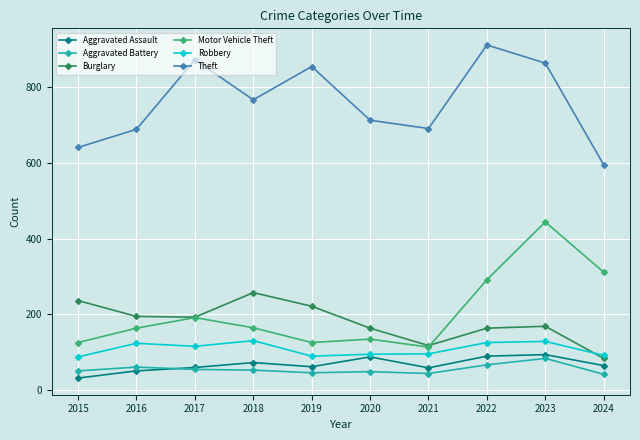

Does the chart display data point markers on the line(s)?

Yes